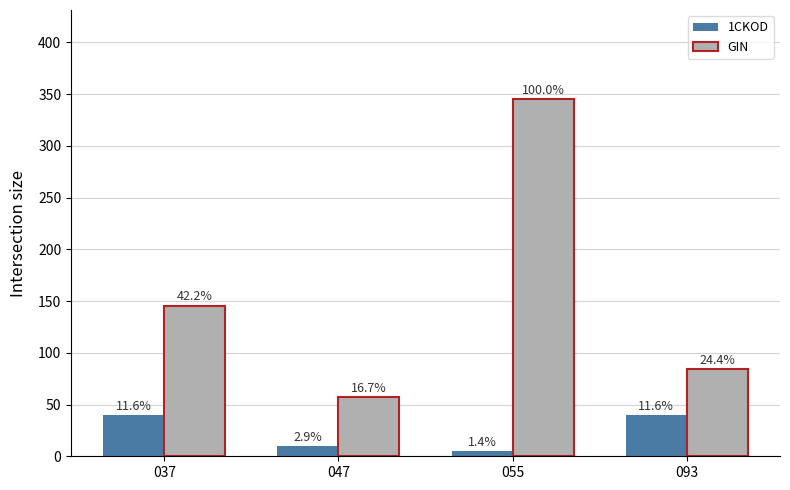

How many bars are there in total?

8